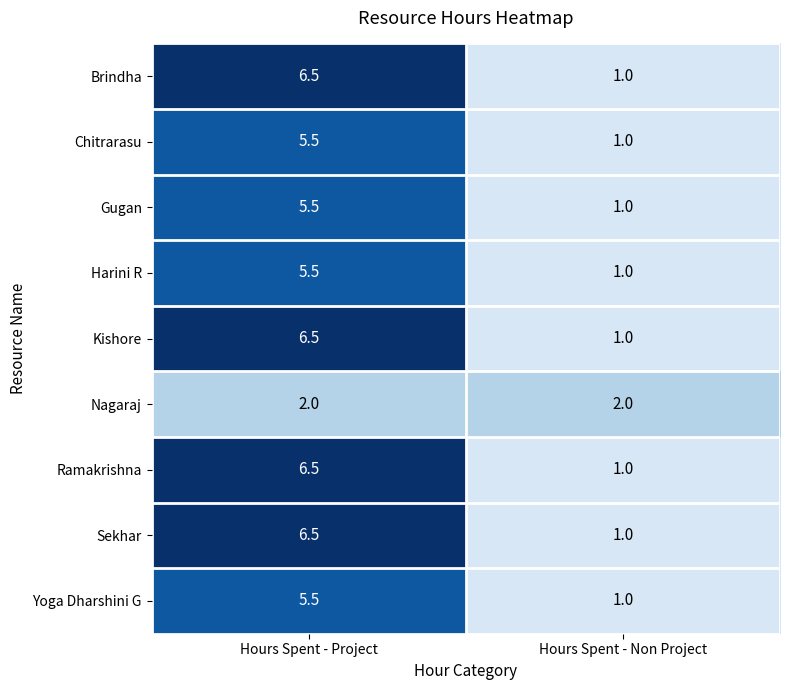

At how many categories does at least one series exceed 3?

1